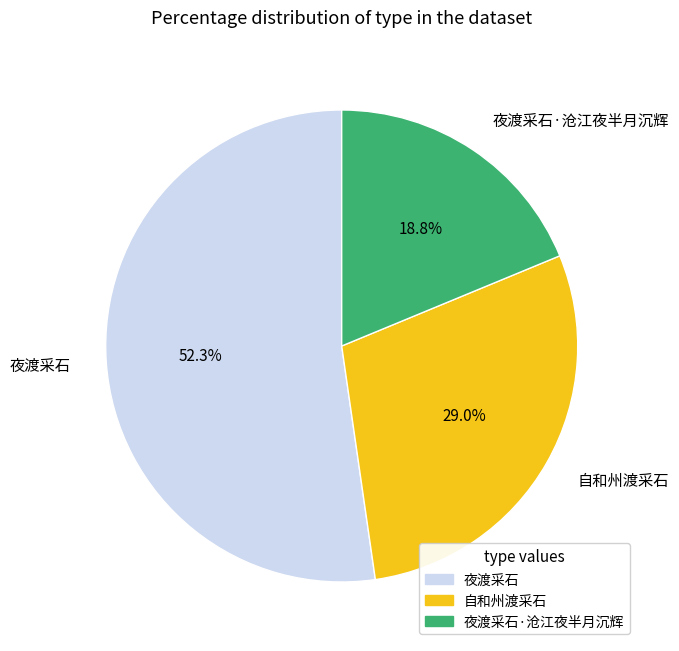

Is it true that 夜渡采石·沧江夜半月沉辉 is 19% of the pie?

True